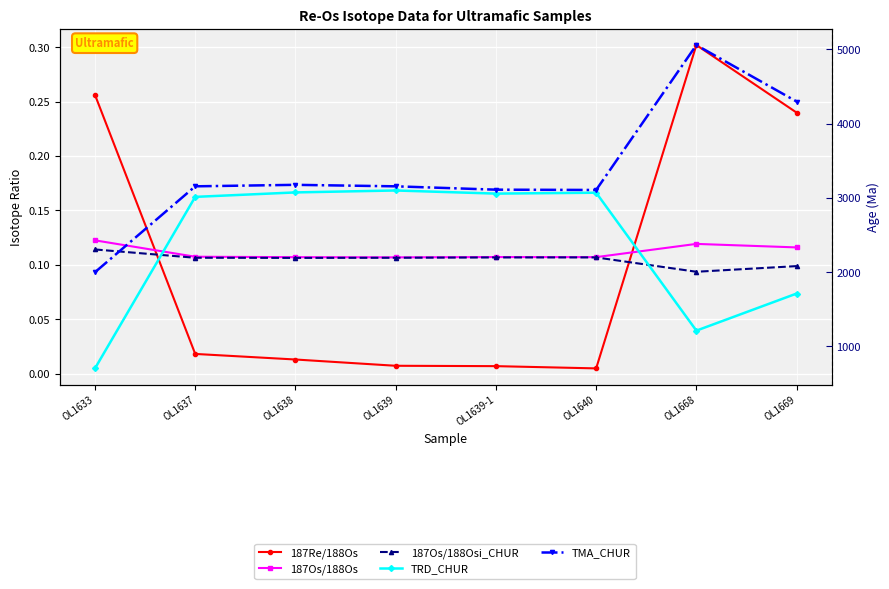

At which label is 187Os/188Osi_CHUR closest to 0?

OL1668